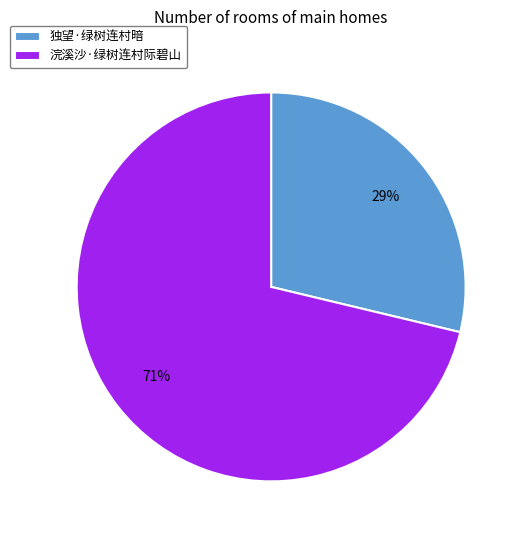

To the nearest percent, what is the average slice percentage?

50%